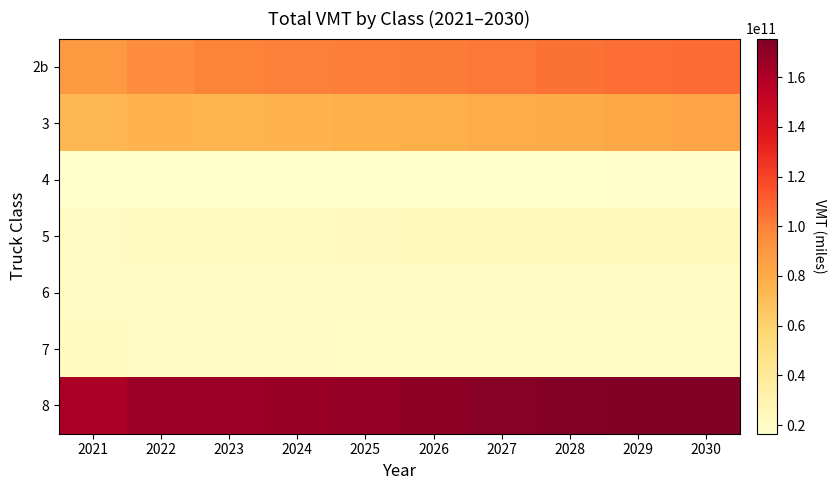

Which label corresponds to the smallest value in the chart?

2024